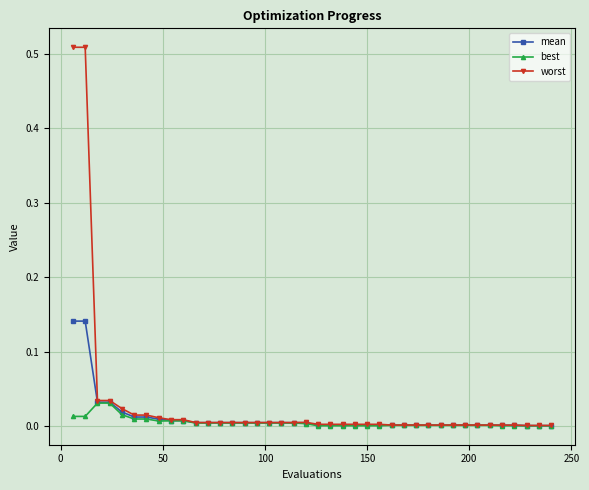

True or false: best and worst intersect in this chart.

False